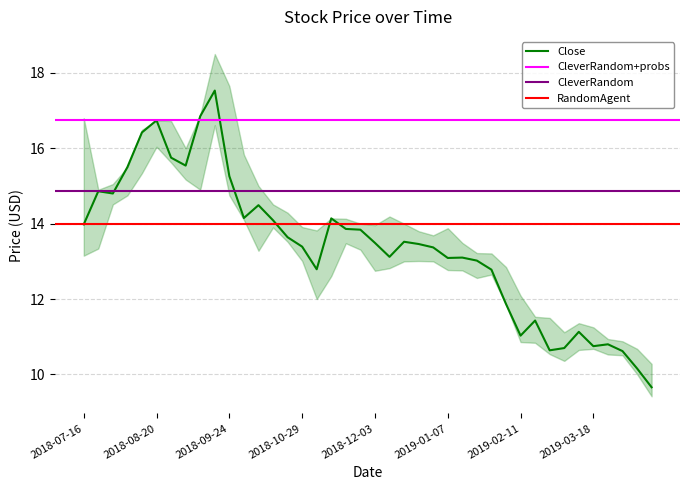

True or false: Close and Low cross at least once.

False